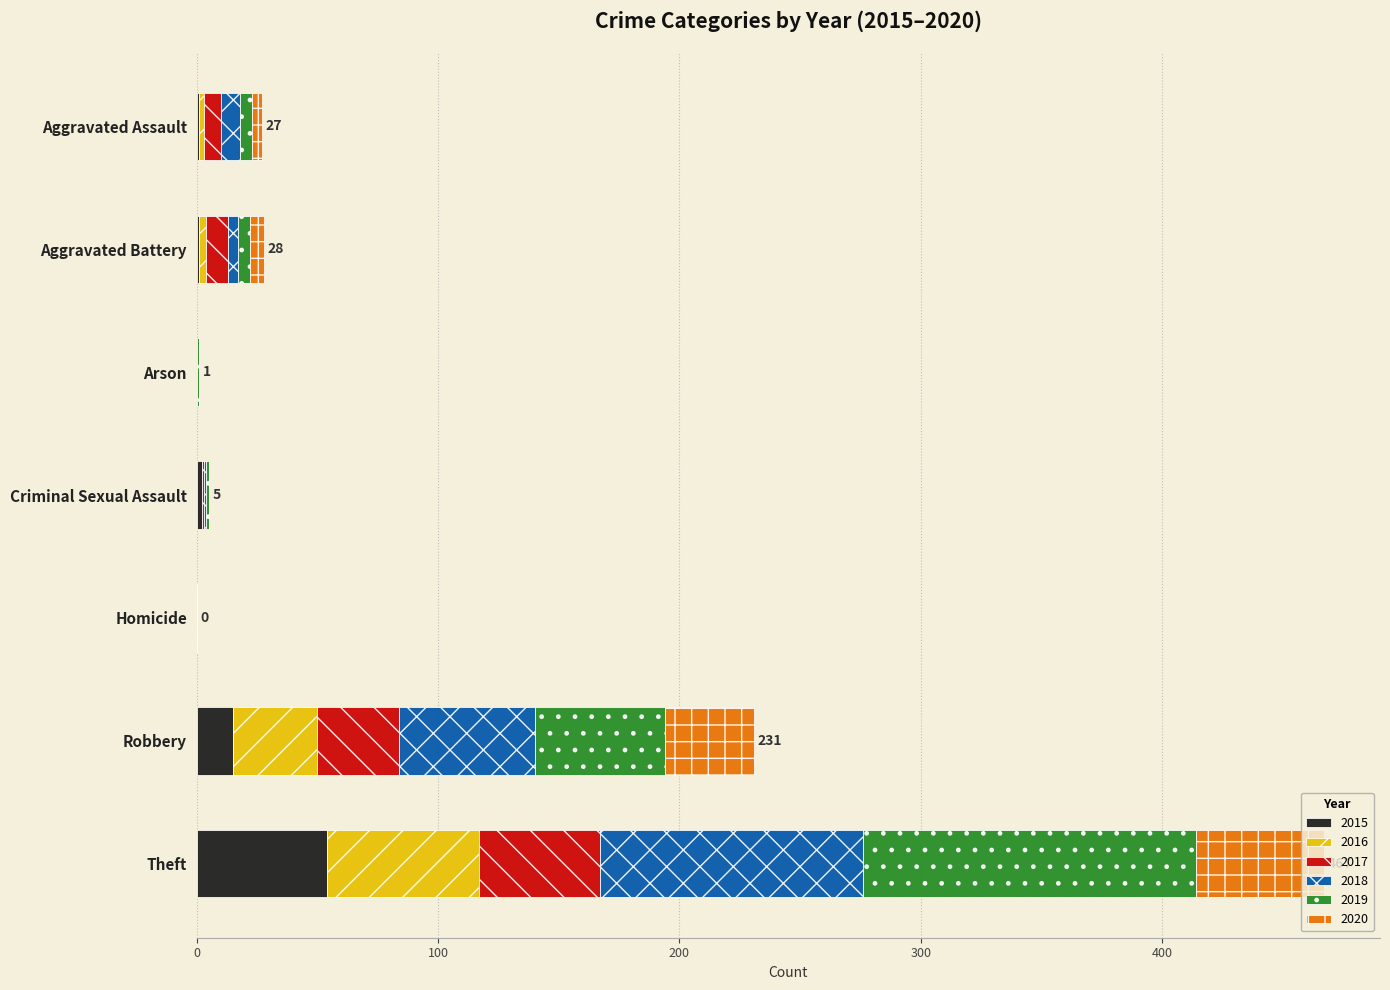

At which category is the sum across all series the highest?

Theft